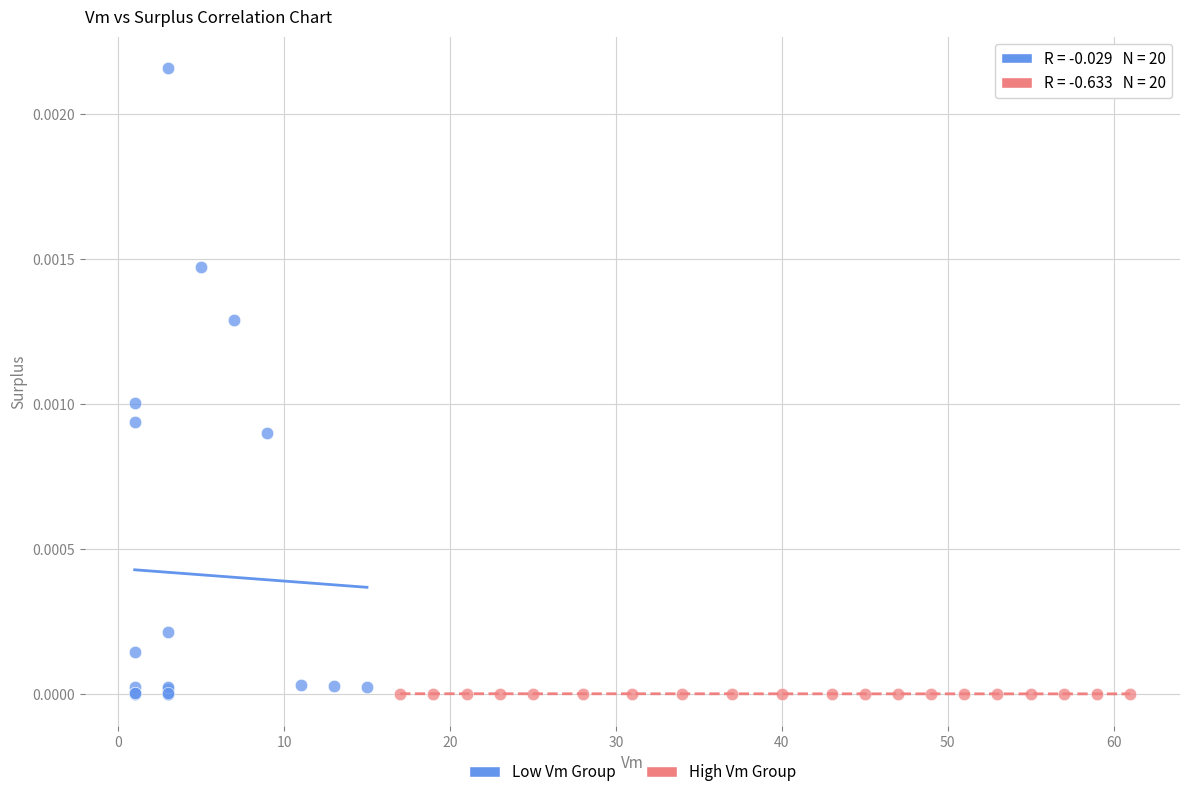

Which series has the widest spread of Y values?

Low Vm Group